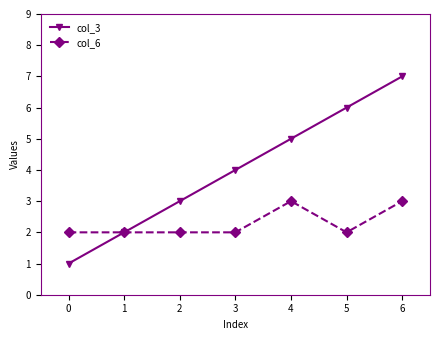

True or false: col_3 has more than 0 interior local peaks.

False